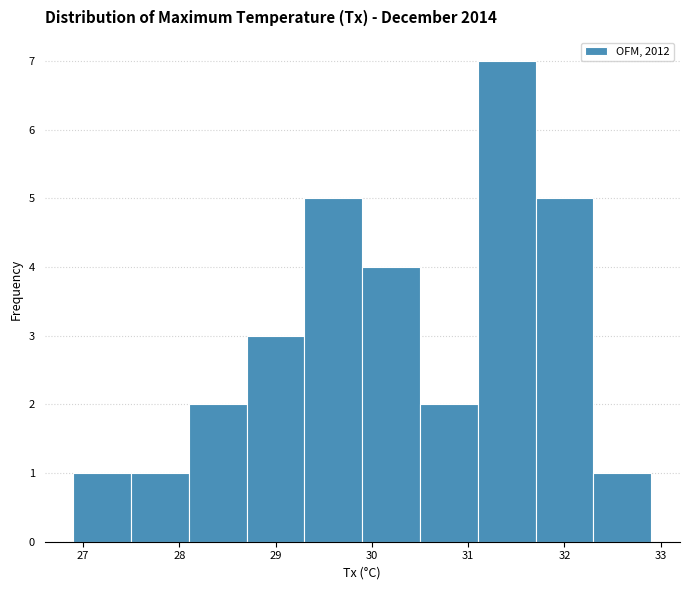

How tall is the bar that spans 30.5 to 31.1 on the x-axis? The values are not printed on the chart, so give them approximately, as read against the axis.

2